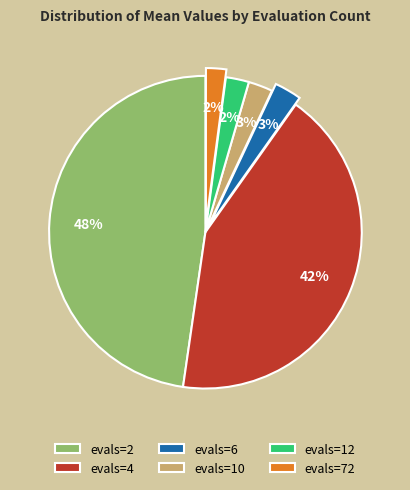

To the nearest percent, what portion does evals=6 represent?

3%